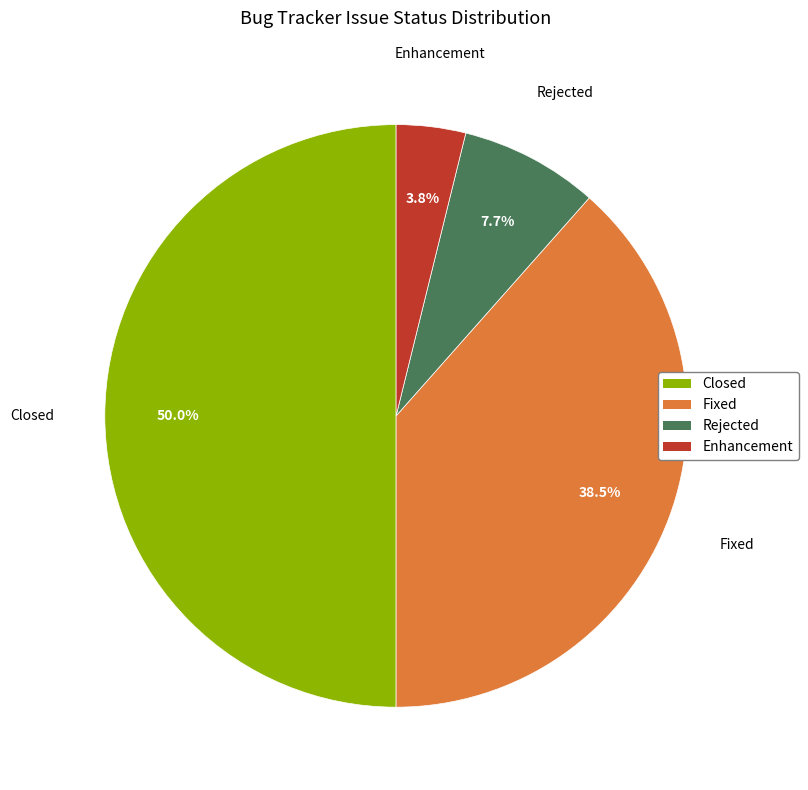

Is Enhancement the majority of the pie?

No